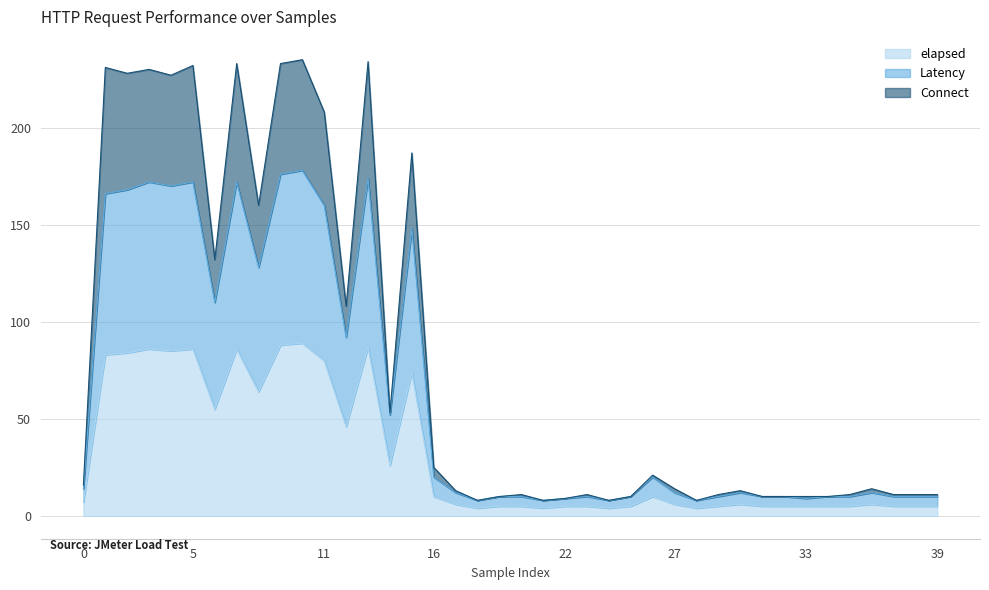

Is it true that elapsed equals 4 at 24?

True